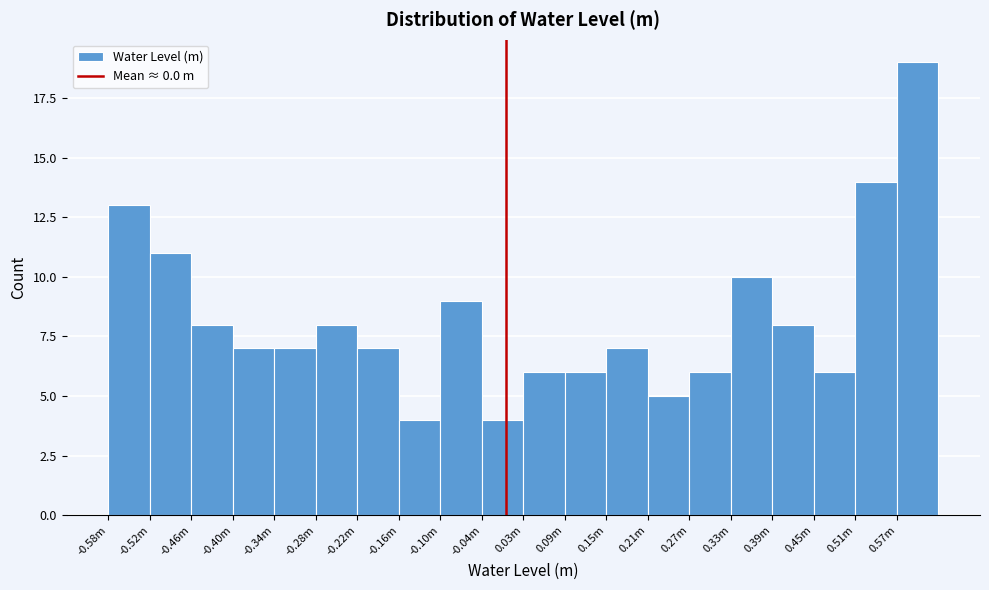

Reading right to left, what are all the values shown in this chart?

0.57m=19	0.51m=14	0.45m=6	0.39m=8	0.33m=10	0.27m=6	0.21m=5	0.15m=7	0.09m=6	0.03m=6	-0.04m=4	-0.10m=9	-0.16m=4	-0.22m=7	-0.28m=8	-0.34m=7	-0.40m=7	-0.46m=8	-0.52m=11	-0.58m=13